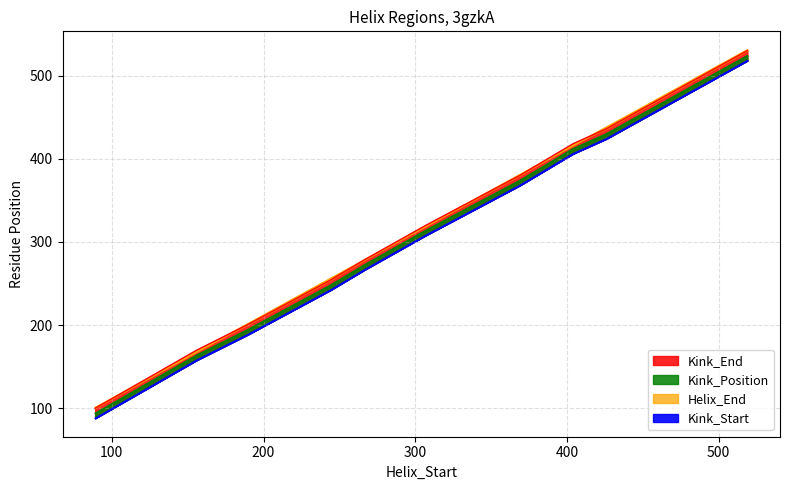

At which label does Kink_End first exceed 320?

369